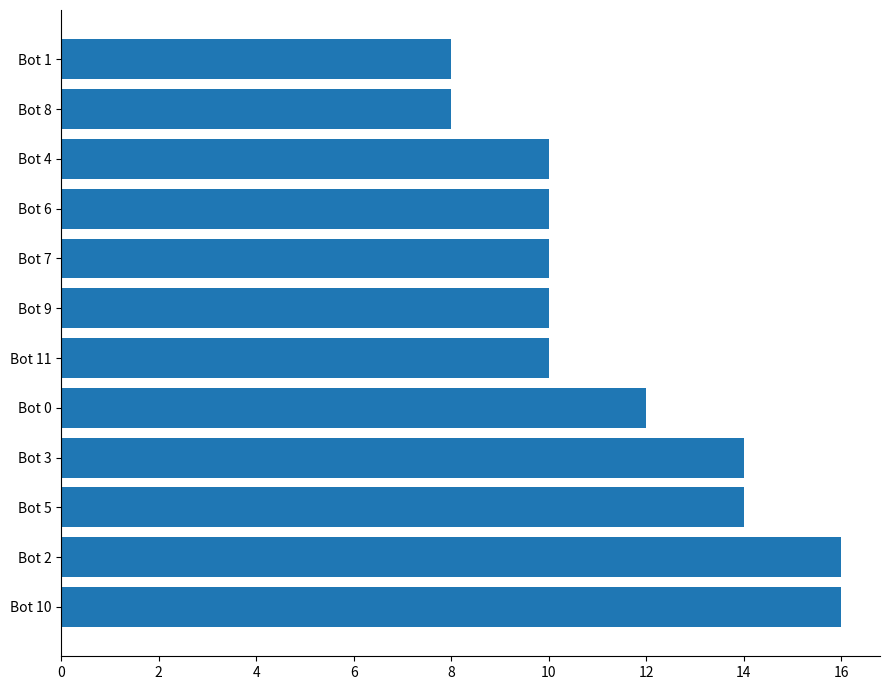

At which label is the value closest to 12?

Bot 0